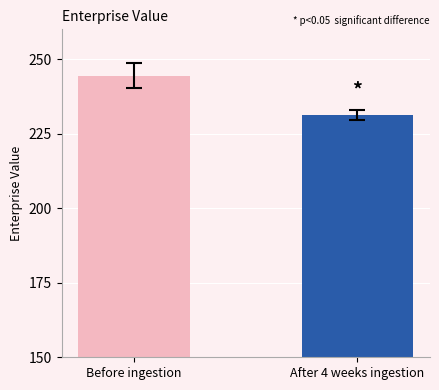

What is the smallest value displayed?

231.3